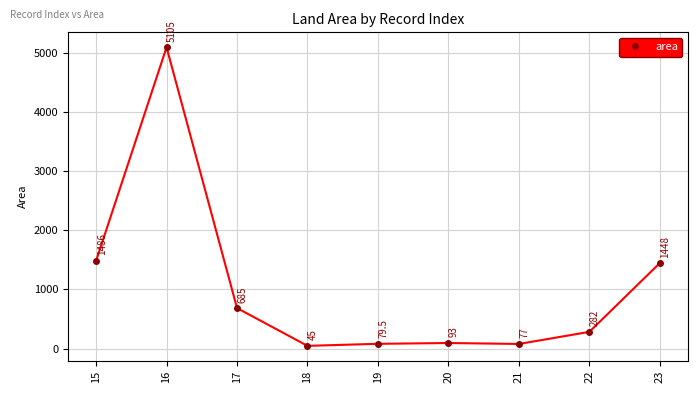

What is the sum of all values?

9300.5